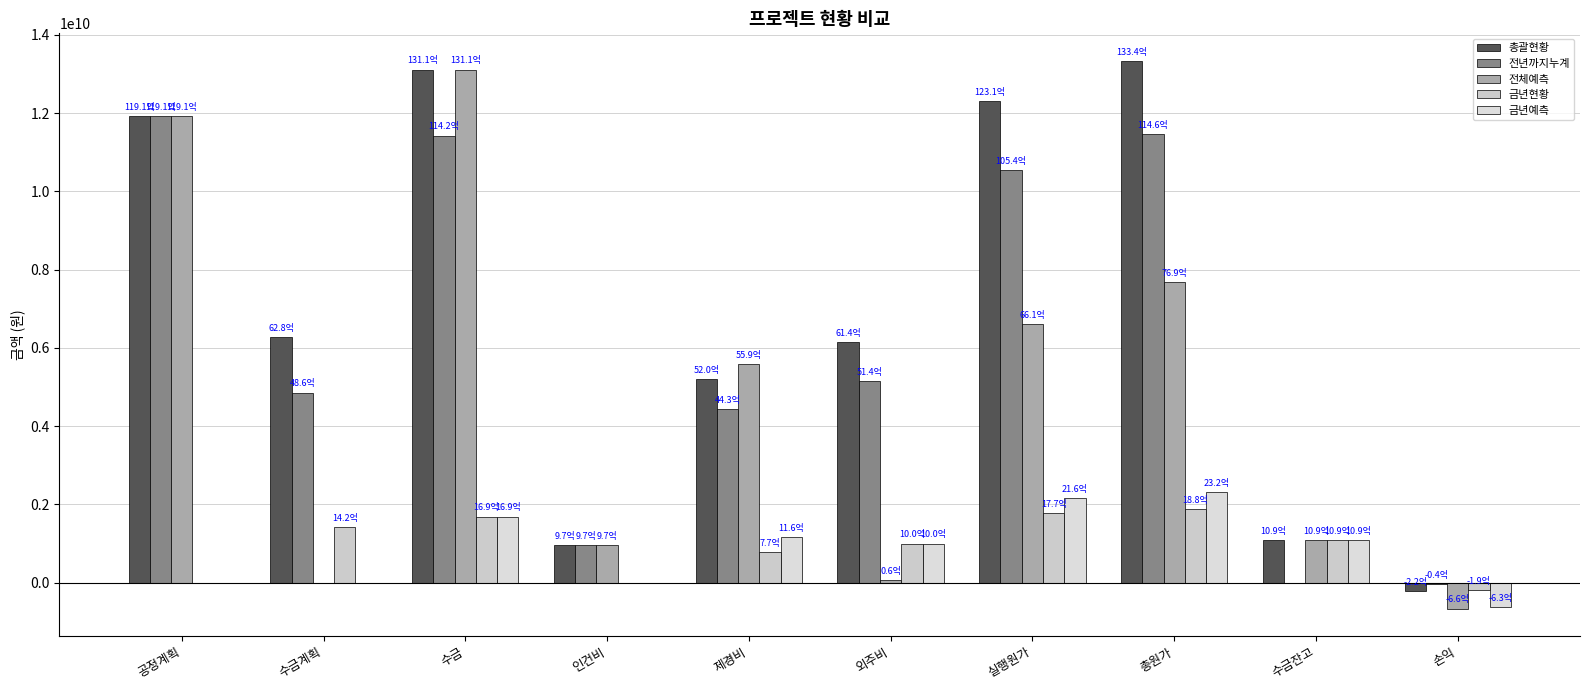

What is the difference between the 전체예측 values at 인건비 and 수금잔고?

118584920